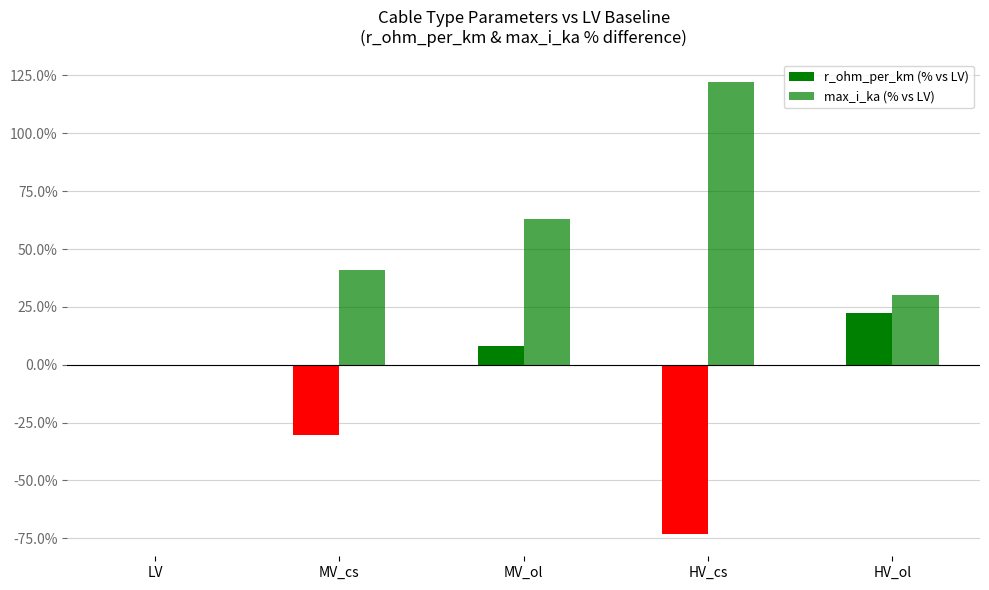

Between MV_ol and HV_ol, which series saw the biggest shift?

max_i_ka (% vs LV)